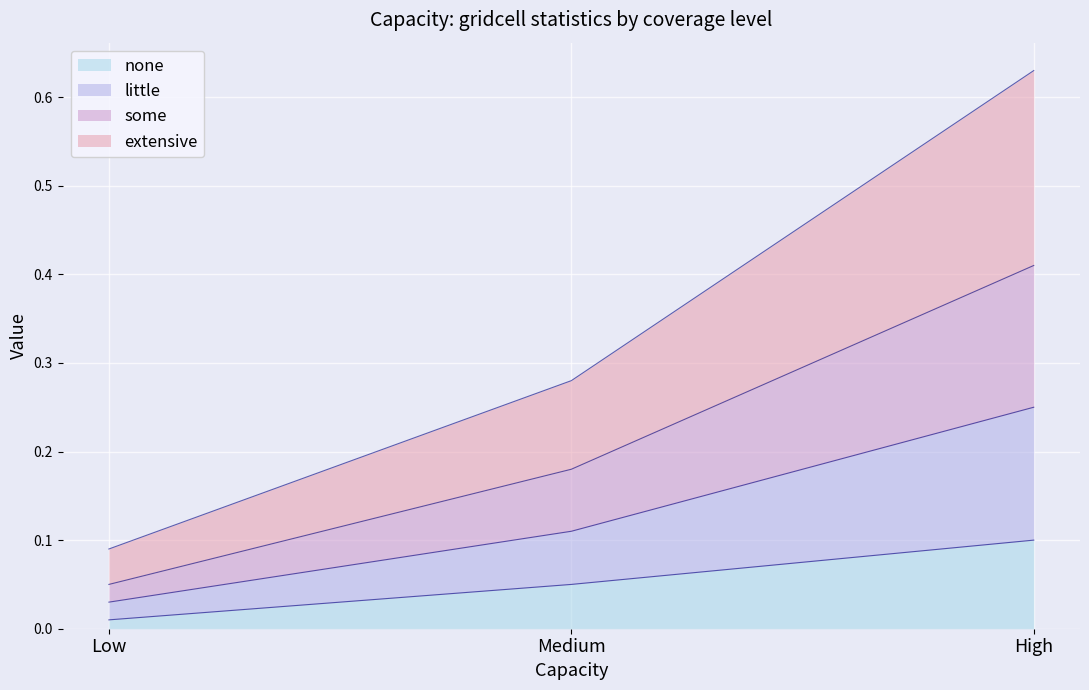

What are all the series names shown in the legend?

none, little, some, extensive